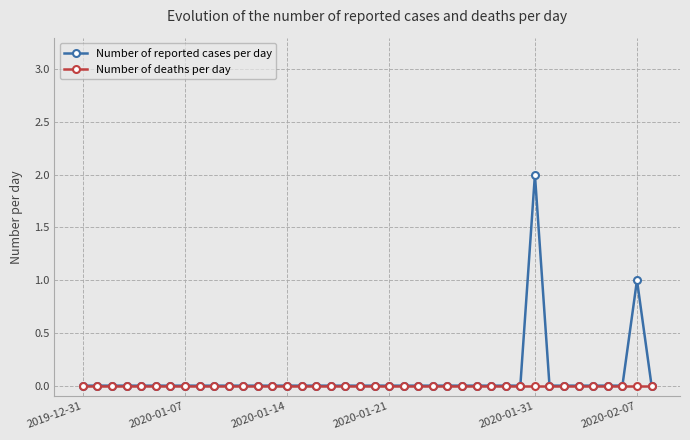

Which series has the widest spread of values?

Number of reported cases per day